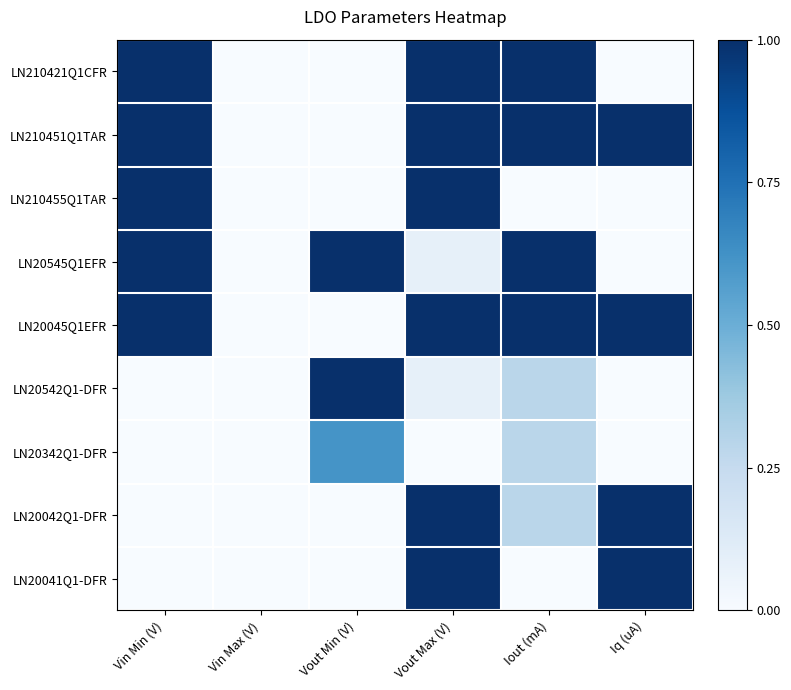

At Vin Max (V), list the series in order from largest to smallest.

LN210421Q1CFR, LN210451Q1TAR, LN210455Q1TAR, LN20545Q1EFR, LN20045Q1EFR, LN20542Q1-DFR, LN20342Q1-DFR, LN20042Q1-DFR, LN20041Q1-DFR